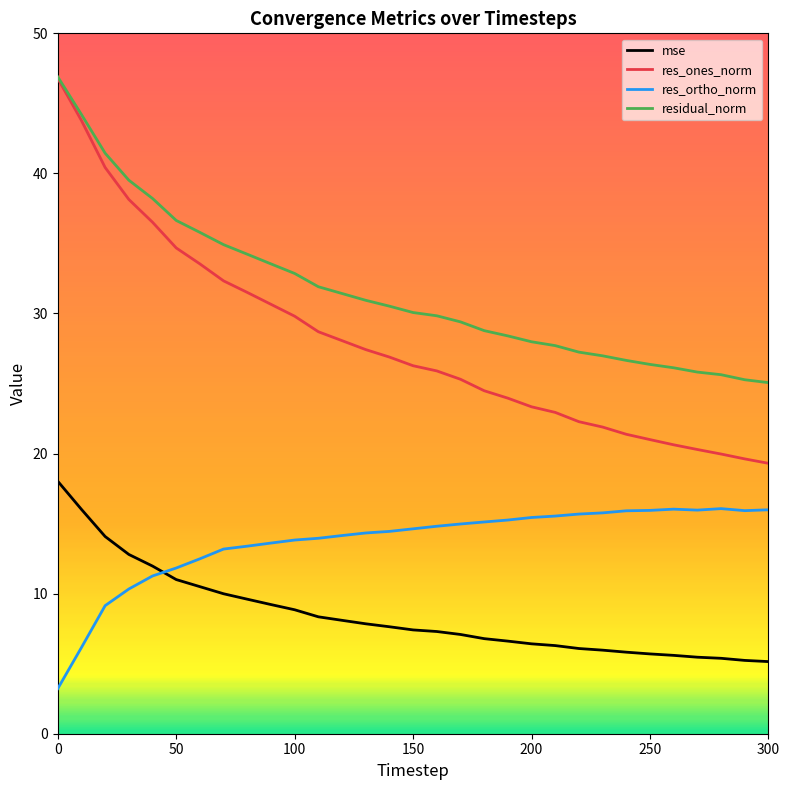

Which series has the largest range (max minus min)?

res_ones_norm